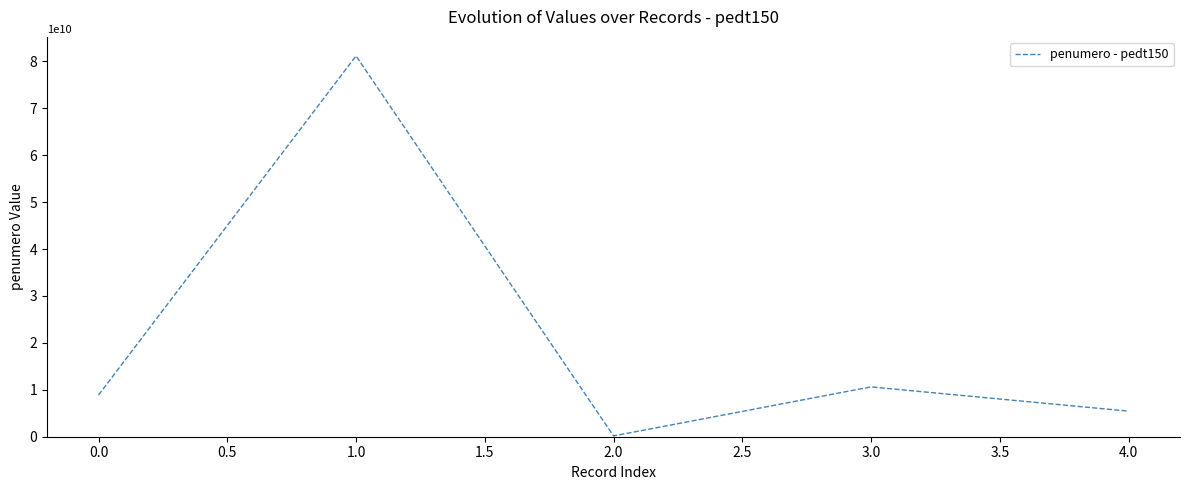

How many lines are shown in the chart?

1